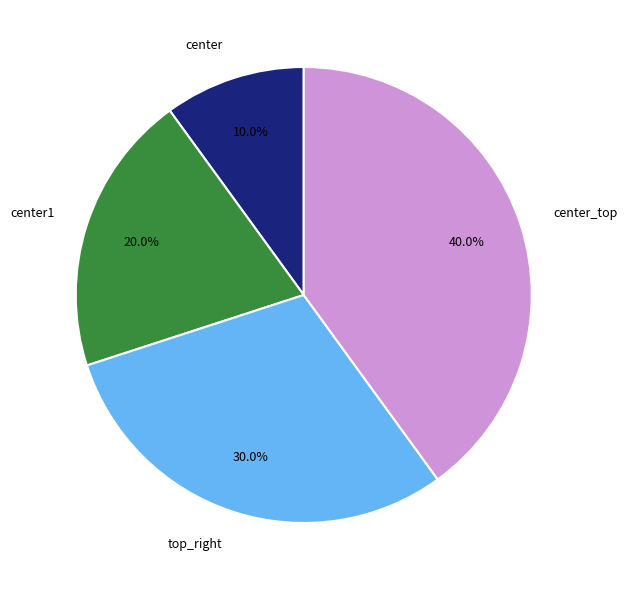

What is the ratio of the value at top_right to the value at center?

3.0